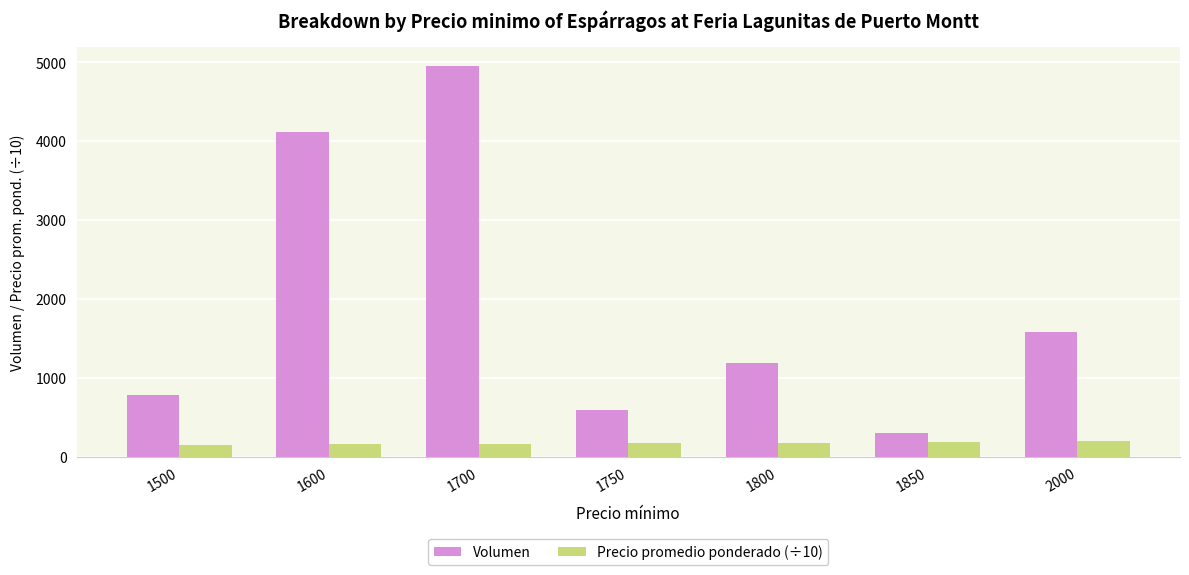

What is the spread (max minus min) of values at 1800?

1014